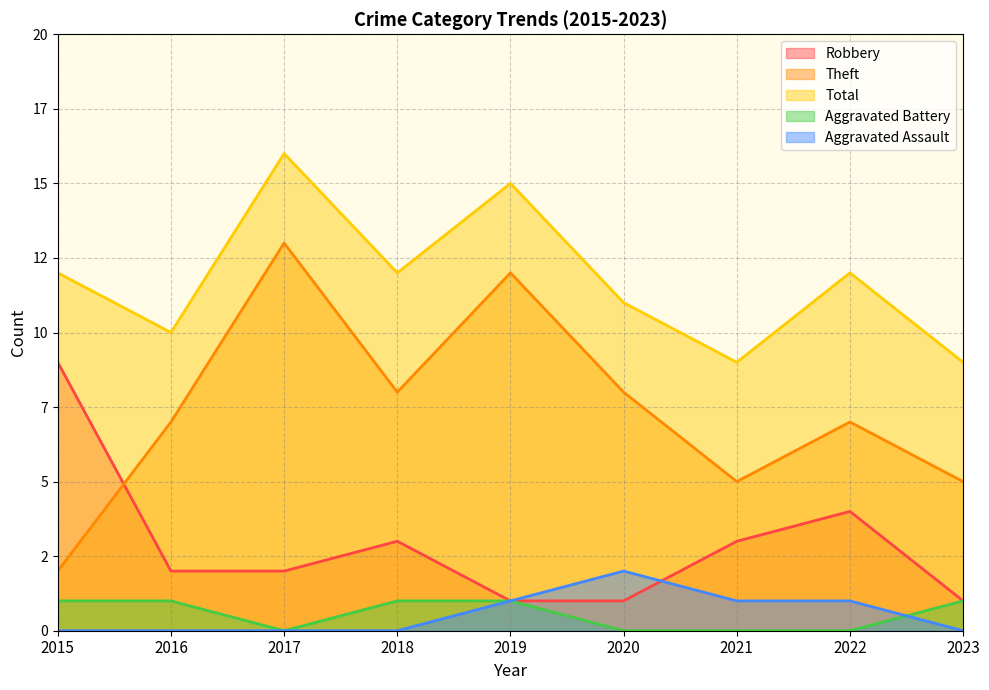

At which label does Aggravated Assault reach its peak?

2020